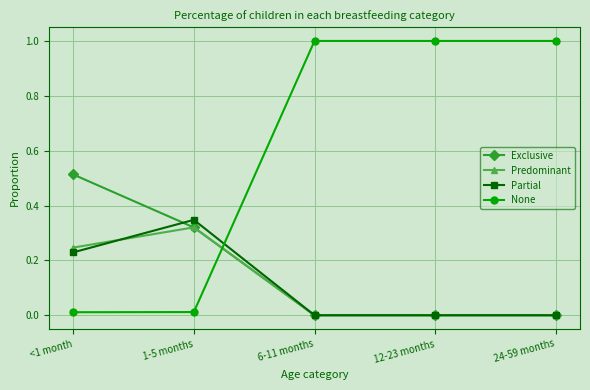

How many intersections are there between Exclusive and None?

1